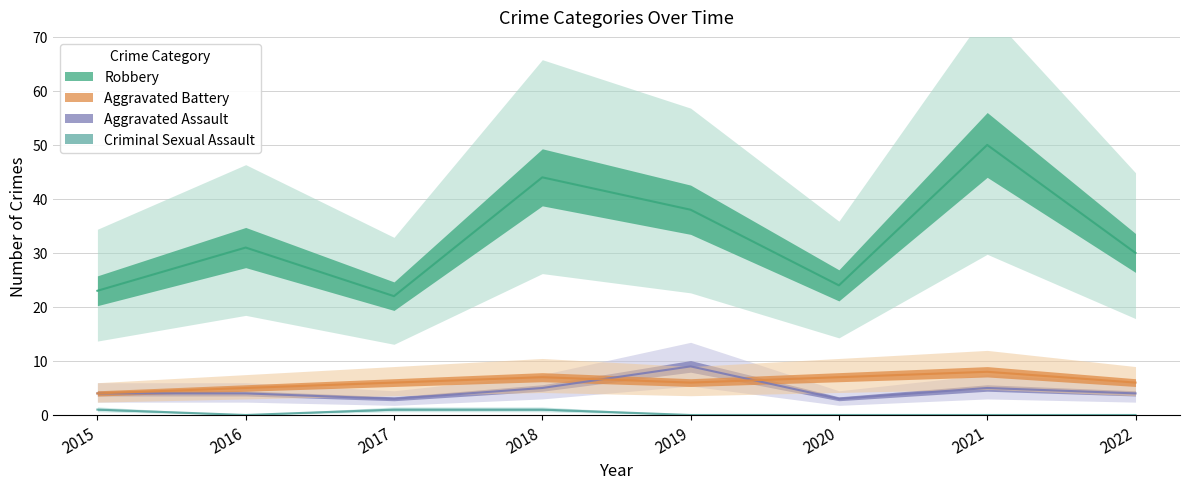

What is the difference between the Aggravated Battery values at 2015 and 2019?

2